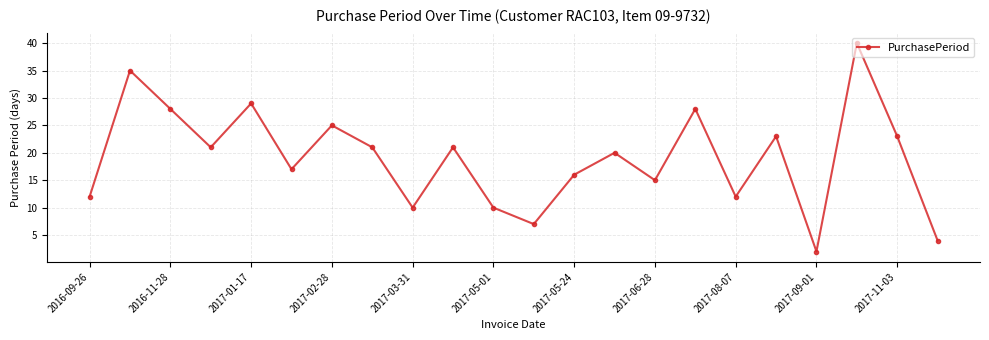

What is the greatest value displayed?

40